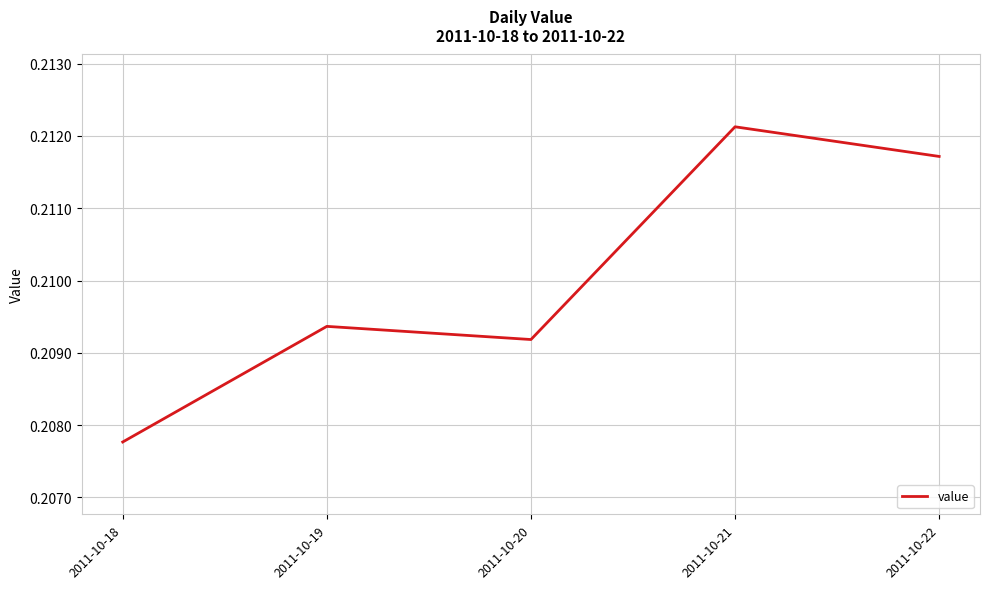

What is the sum of the values at 2011-10-19 and 2011-10-20?

0.4